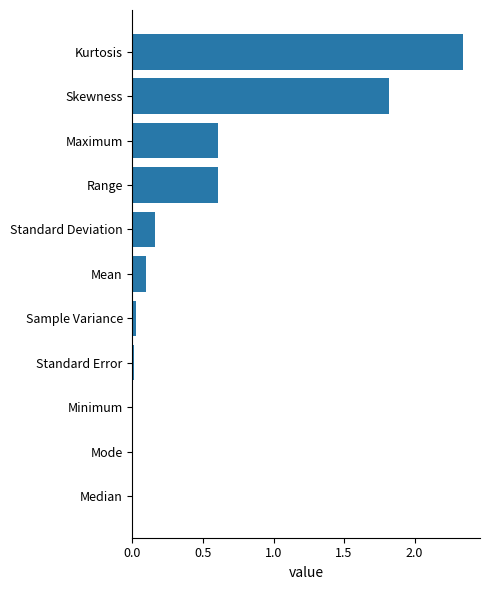

Which label corresponds to the largest value in the chart?

Kurtosis